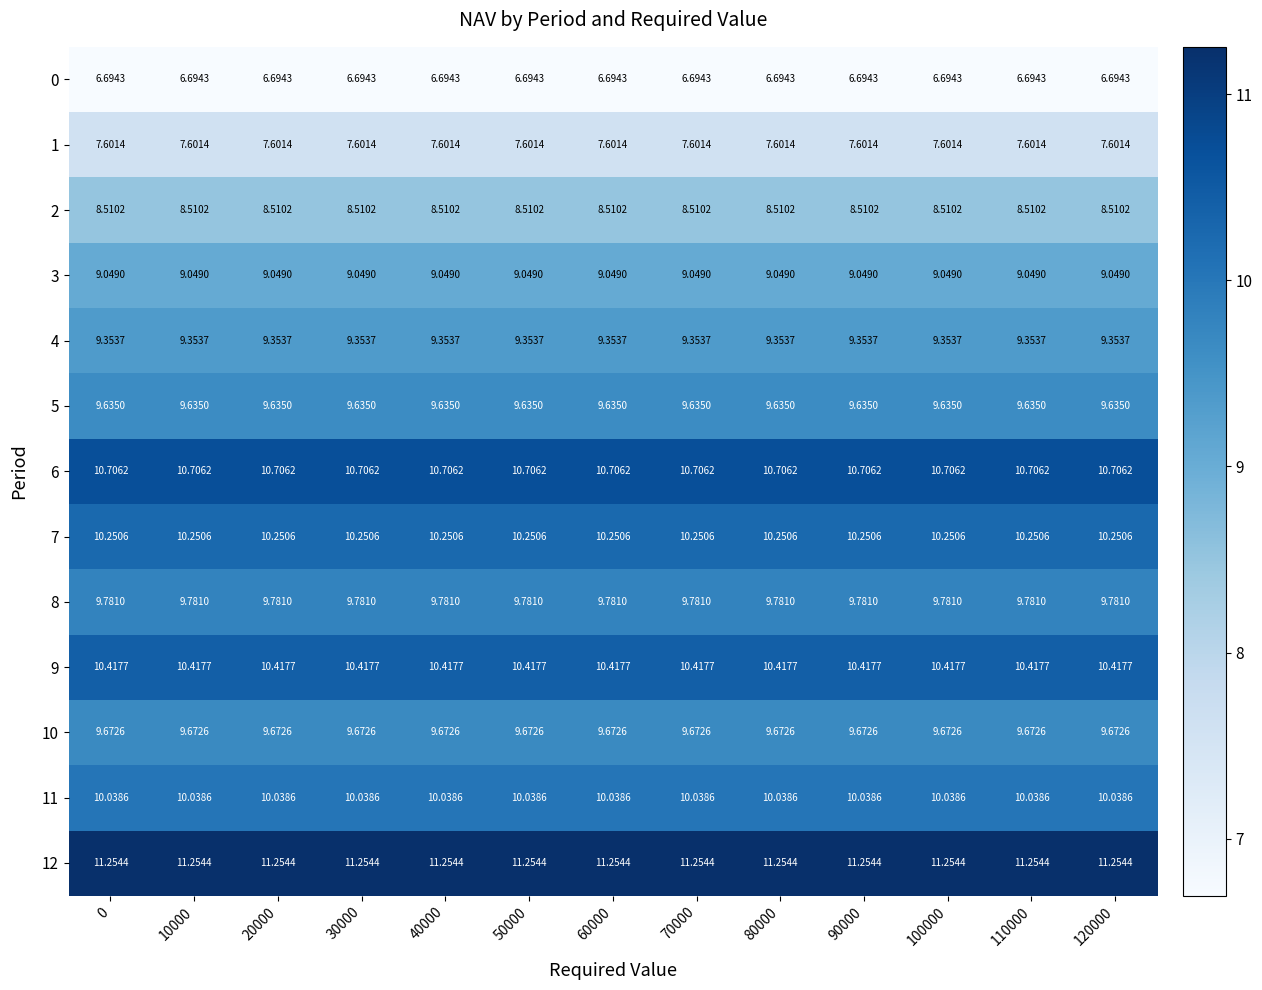

Is the value of 2 at 30000 greater than the value of 3 at 120000?

No